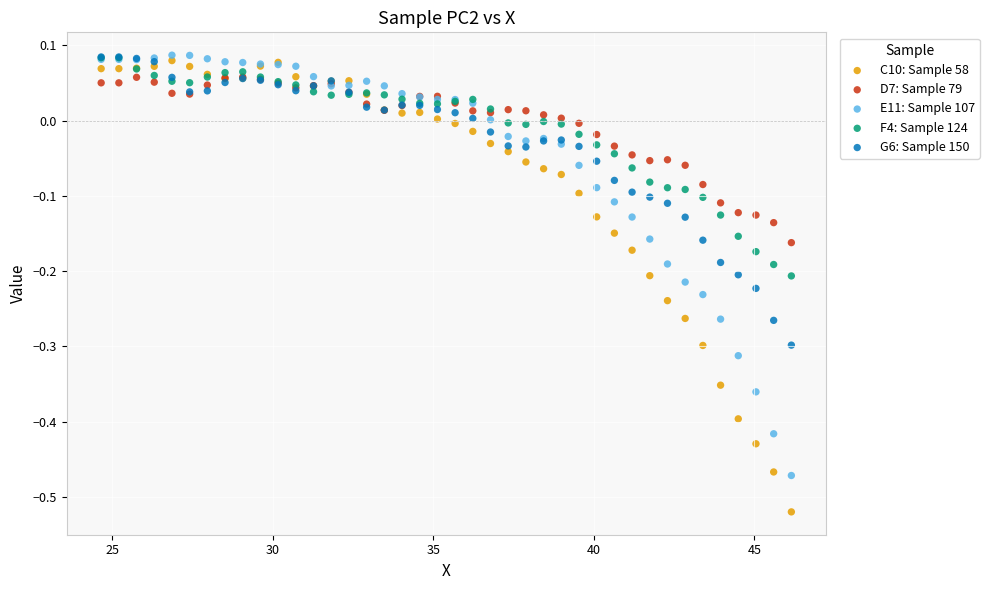

Which series reaches the minimum Y coordinate?

C10: Sample 58